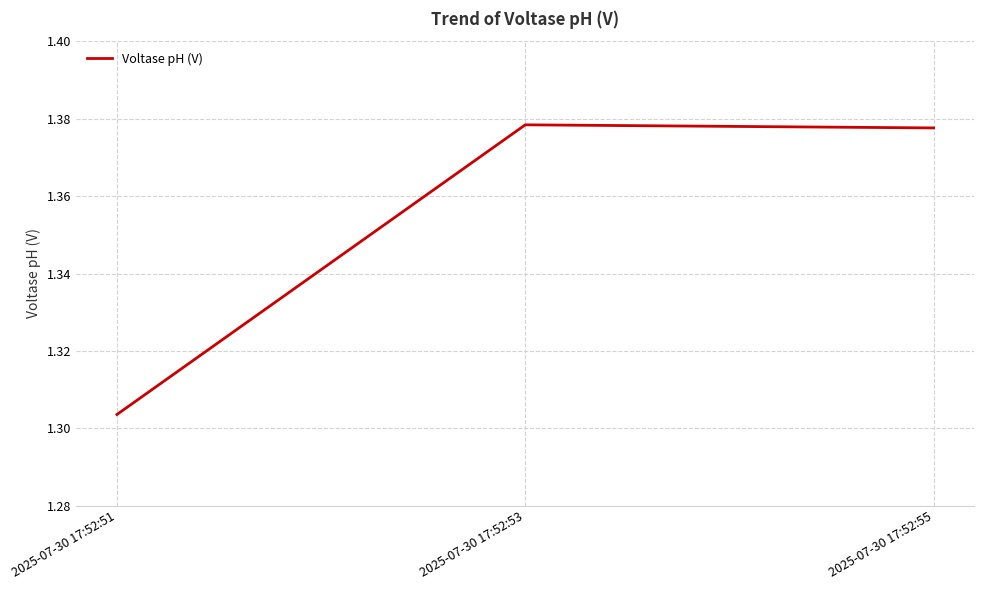

The chart shows a value of 0.6 at 2025-07-30 17:52:51. True or false?

False